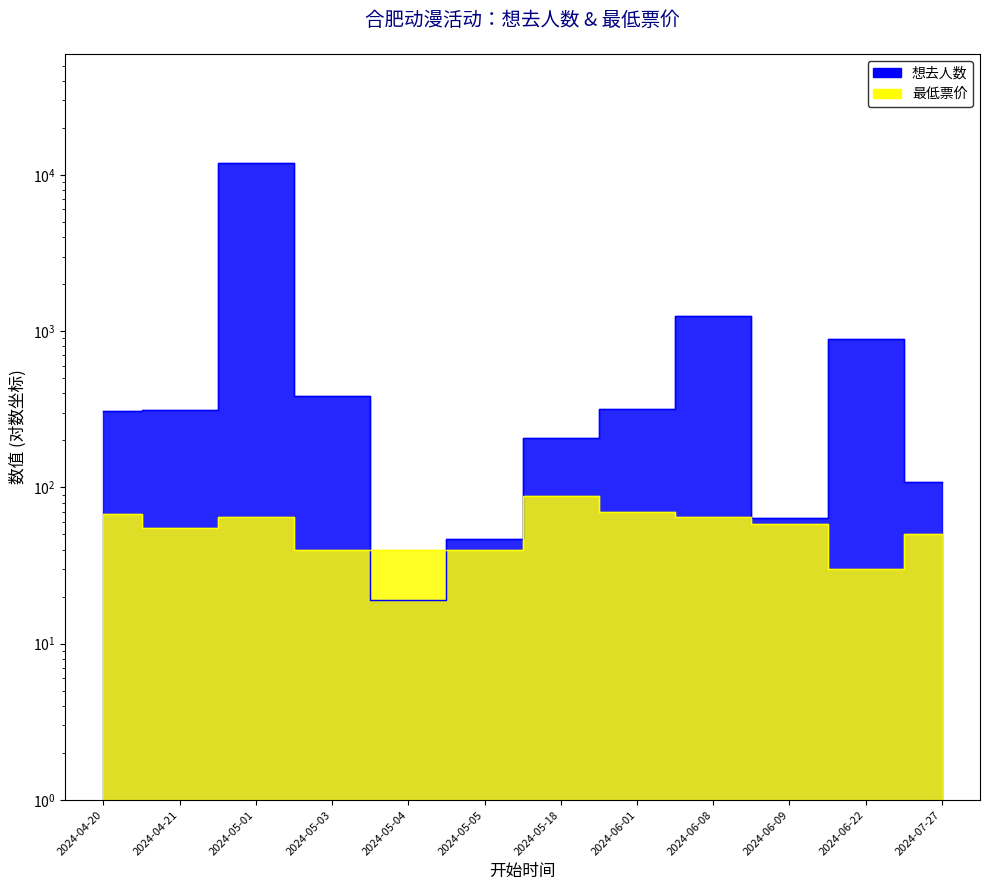

The value of 想去人数 at 2024-05-04 is 19.0. True or false?

True